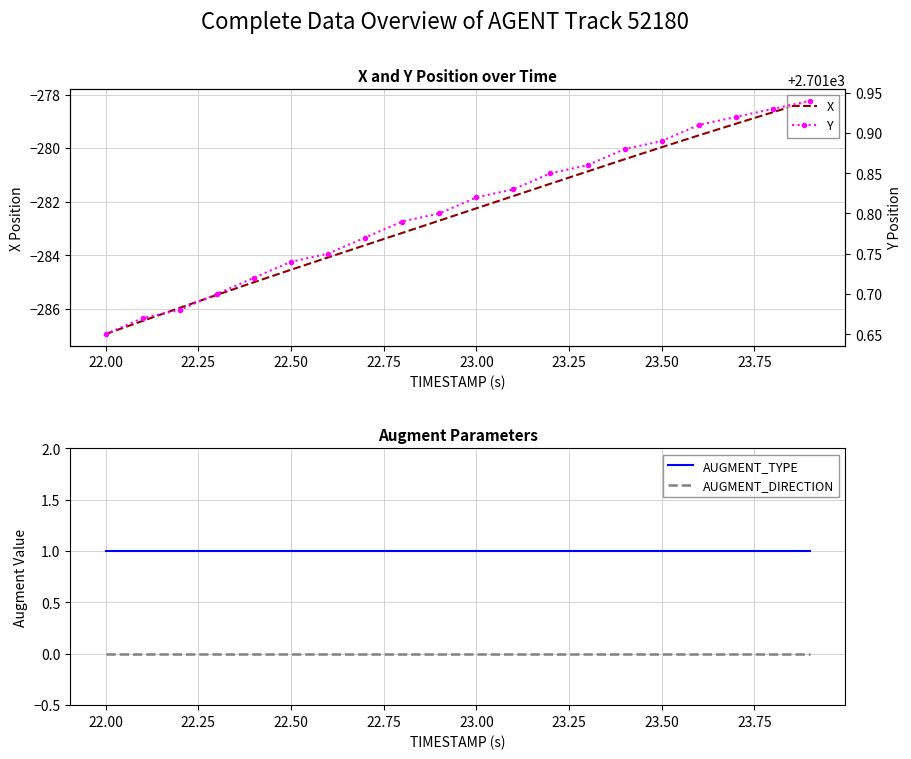

What is the highest value of the X series?

-278.2